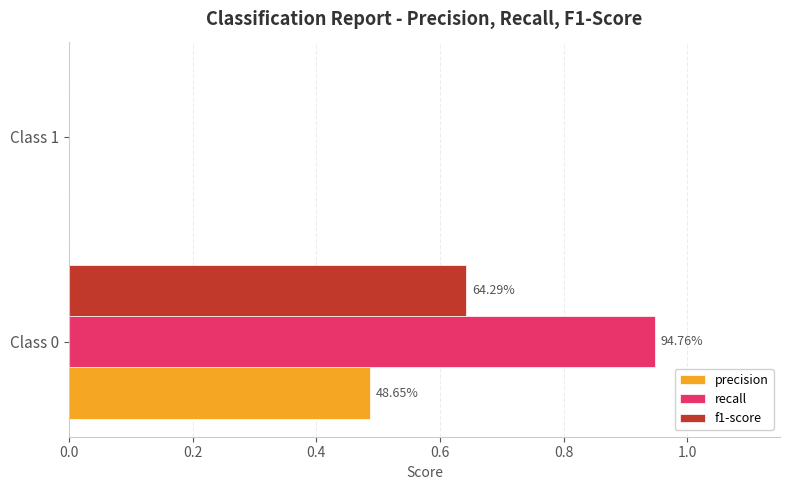

Rank the series by their average value, from highest to lowest.

recall, f1-score, precision